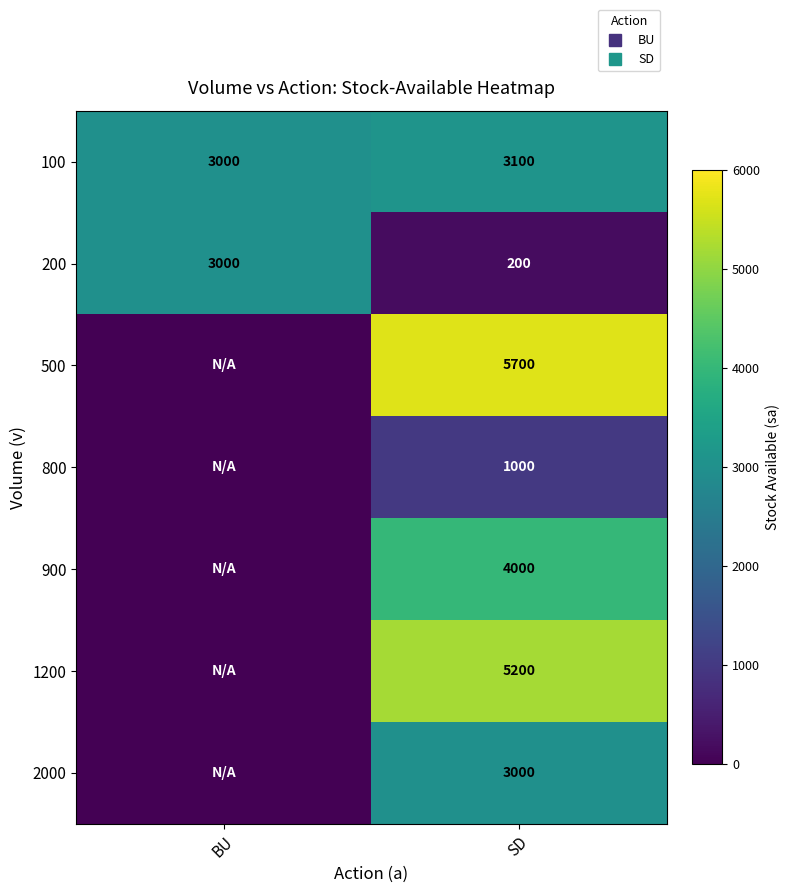

How many series are shown in this chart?

7